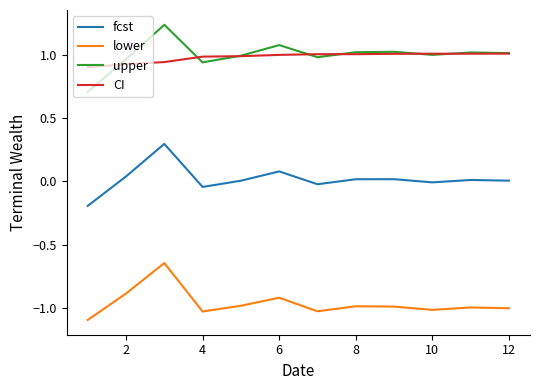

What is the lowest value of the lower series?

-1.1